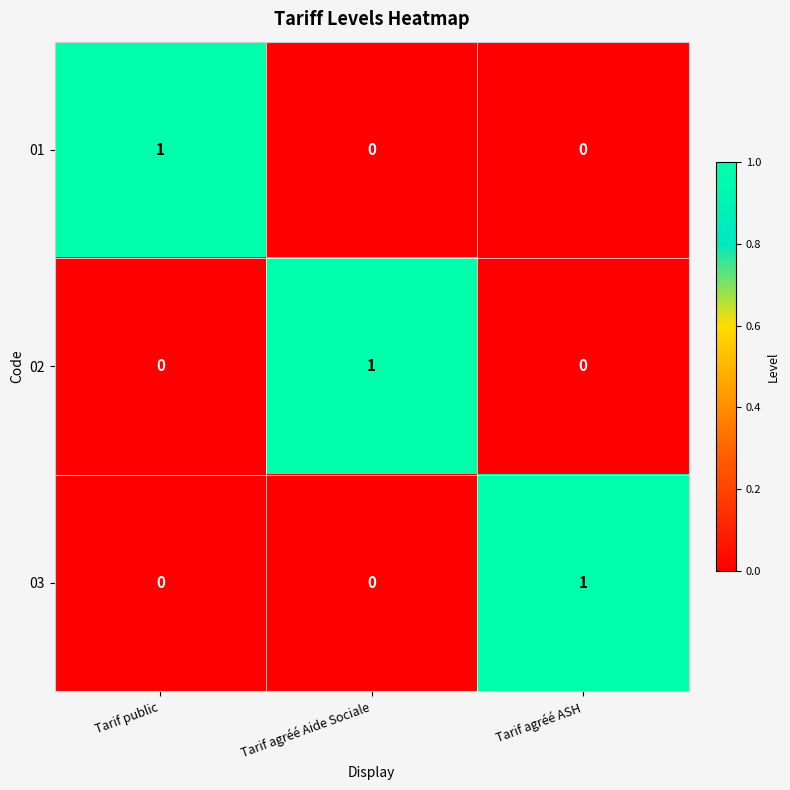

Reading right to left, transcribe all the data shown in this chart.

01: 0	0	1
02: 0	1	0
03: 1	0	0